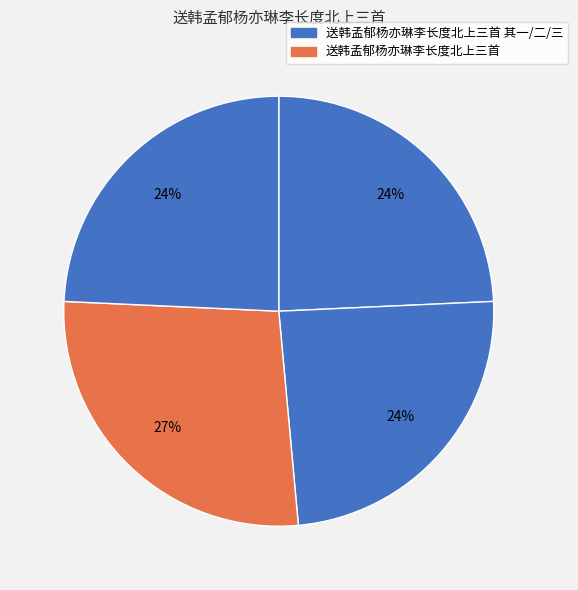

Count the number of slices in the pie.

4